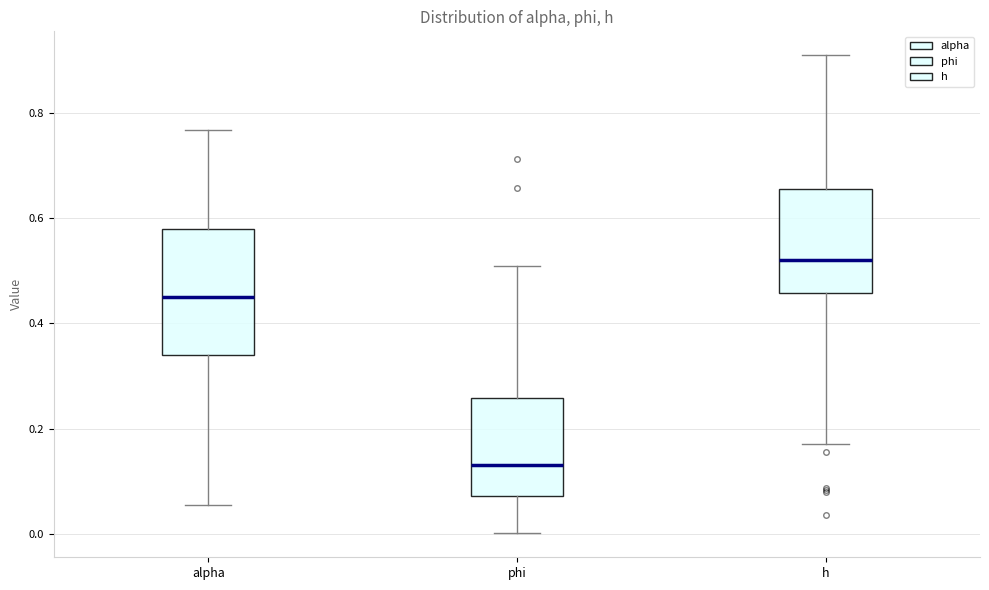

Which box is the tallest, from its lower edge to its upper edge?

alpha